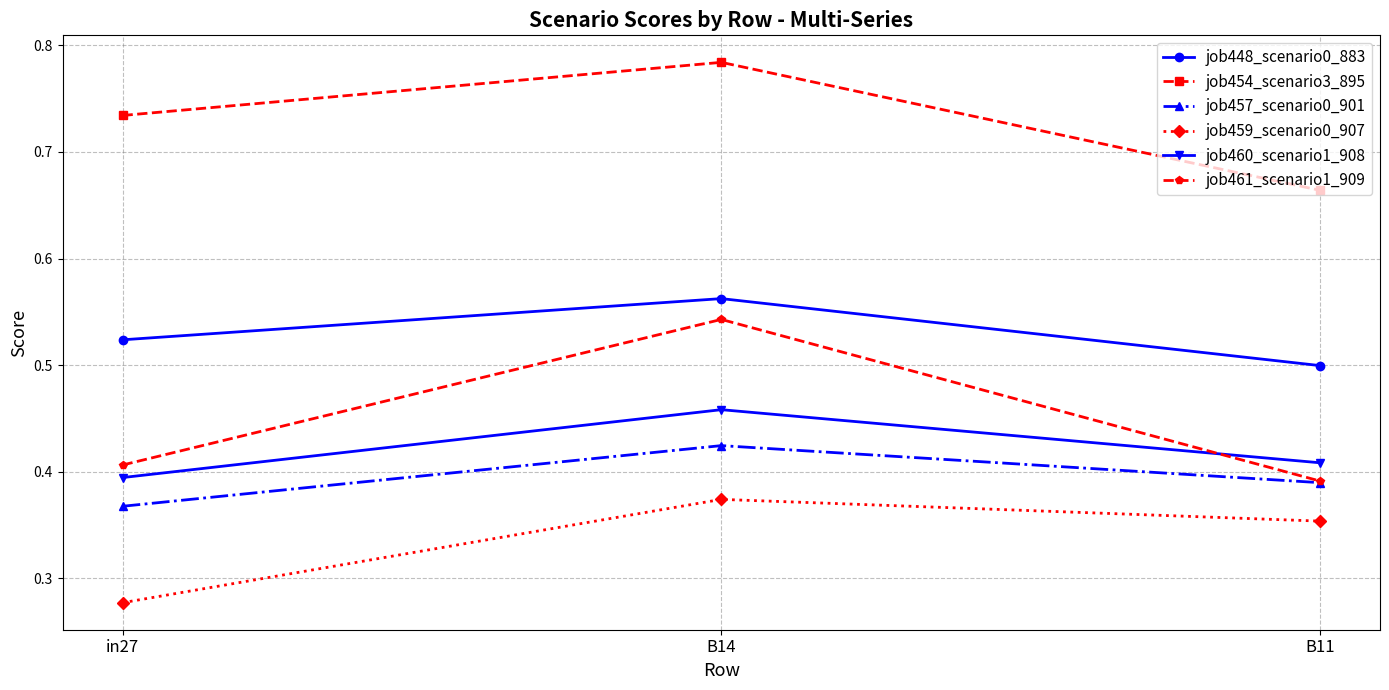

At which label is job460_scenario1_908 closest to 0?

in27